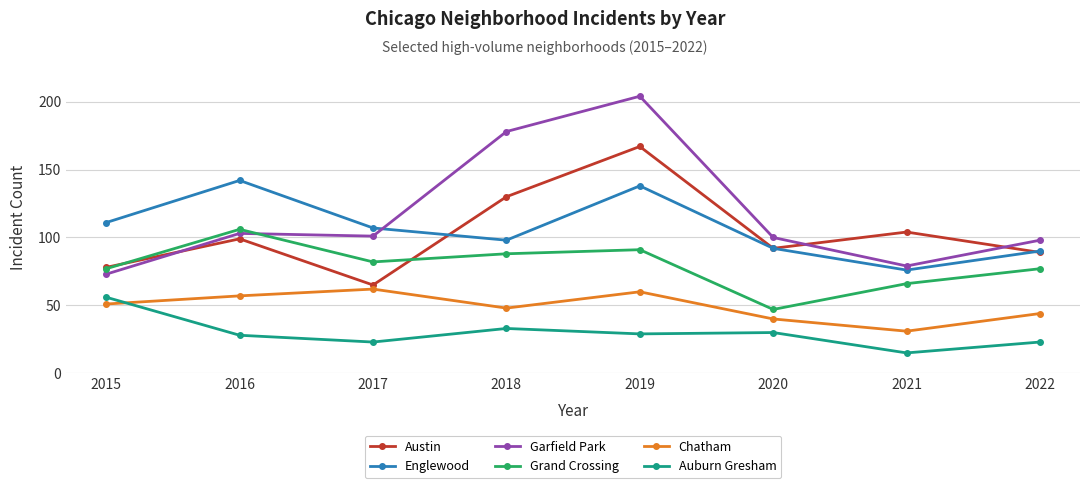

Rank the categories by Chatham value from highest to lowest.

2017, 2019, 2016, 2015, 2018, 2022, 2020, 2021